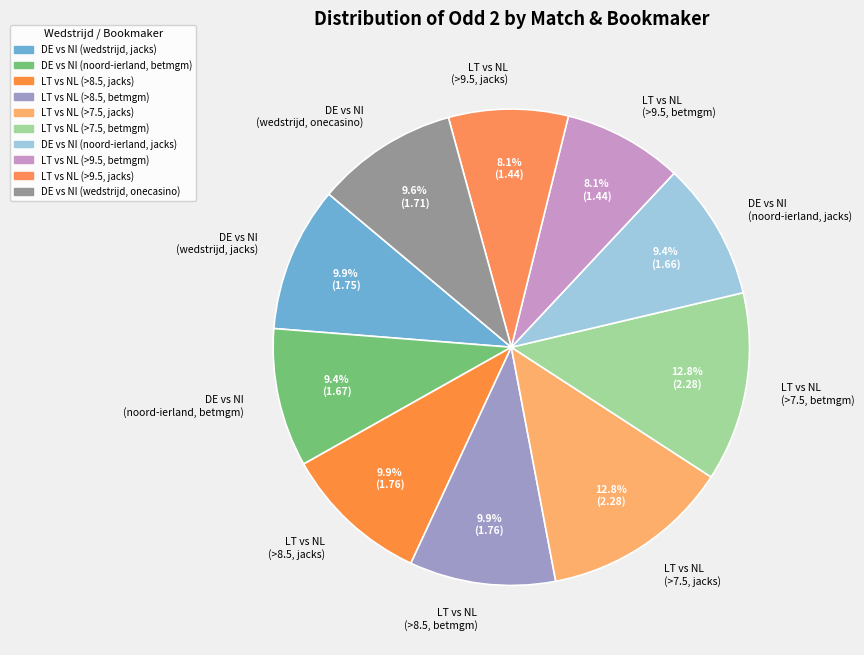

Combined, do LT vs NL (>9.5, betmgm) and LT vs NL (>9.5, jacks) account for over 50%?

No